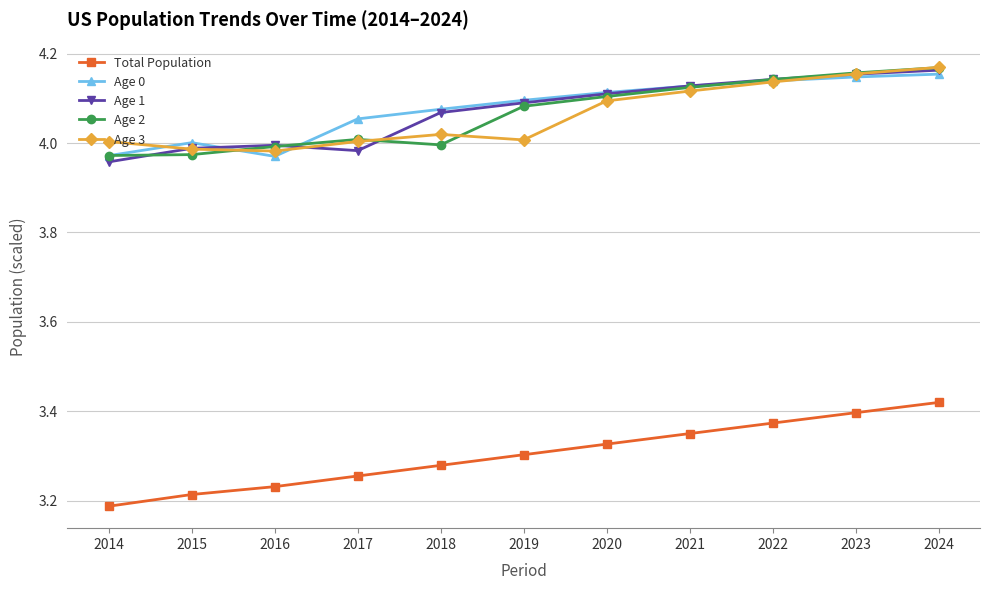

Is the value of Age 0 at 2018 greater than the value of Age 2 at 2022?

No